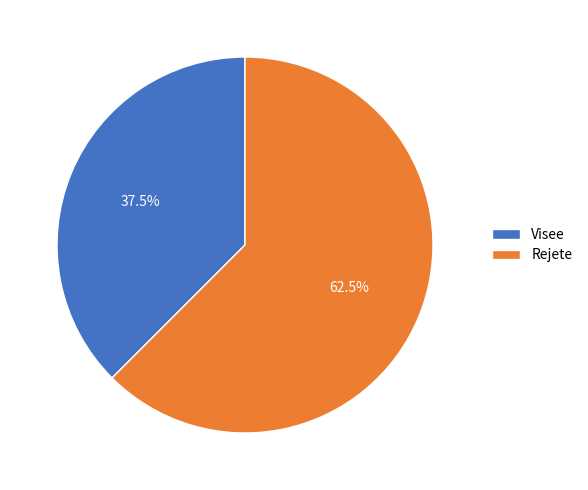

Combined, what portion of the pie is Rejete and Visee?

100.0%